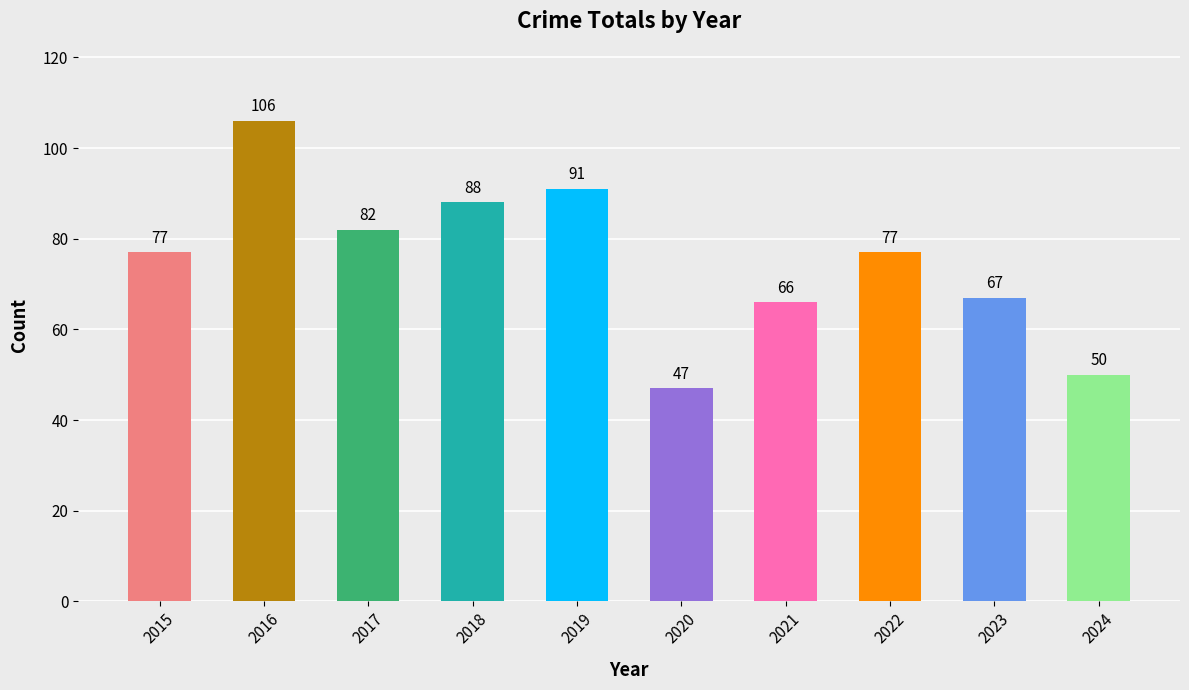

Reading left to right, list all the values displayed in this chart.

77	106	82	88	91	47	66	77	67	50